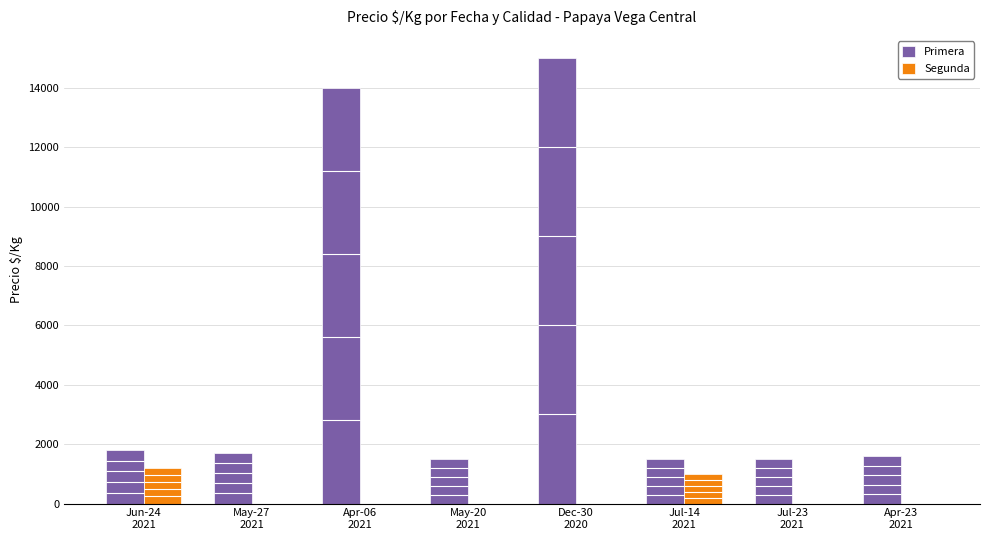

At how many categories does at least one series exceed 13323?

2